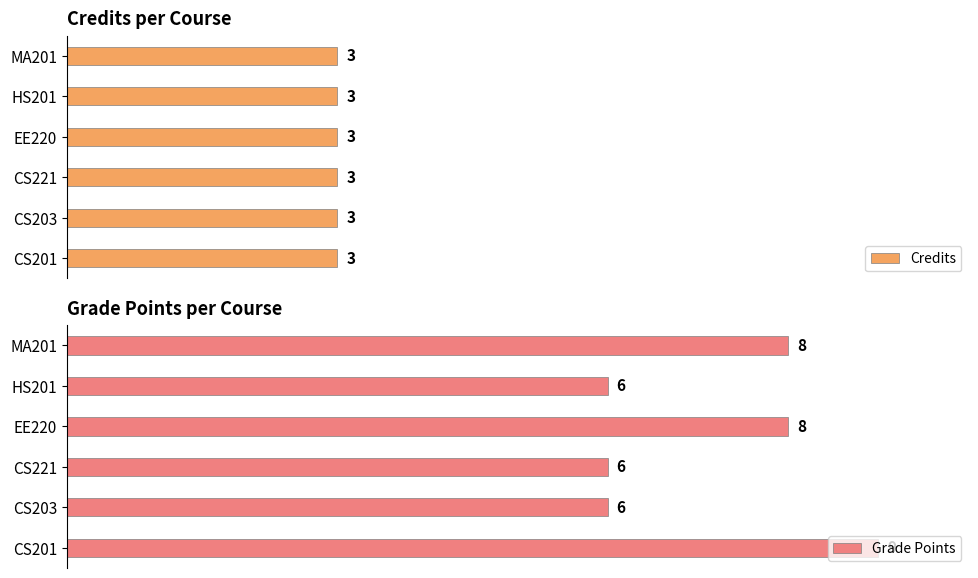

At which label does Grade Points reach its peak?

CS201